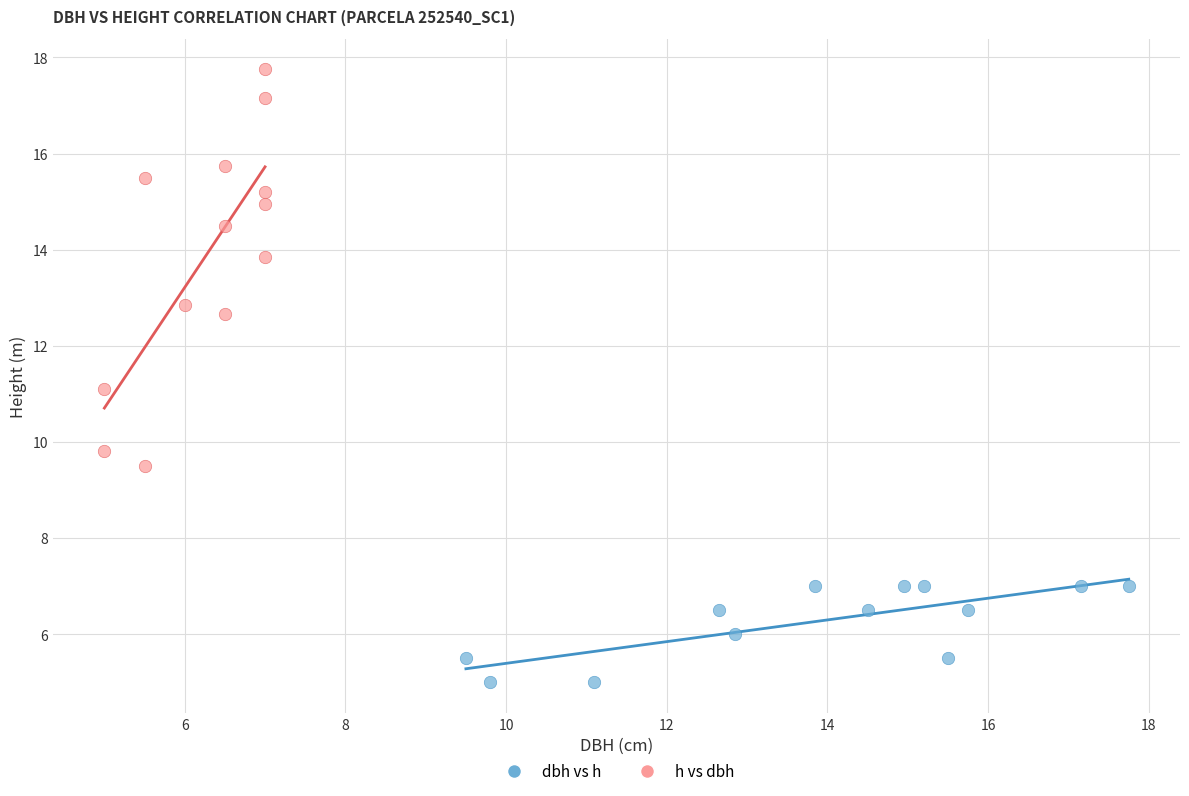

Which series contains the lowest Y value?

dbh vs h